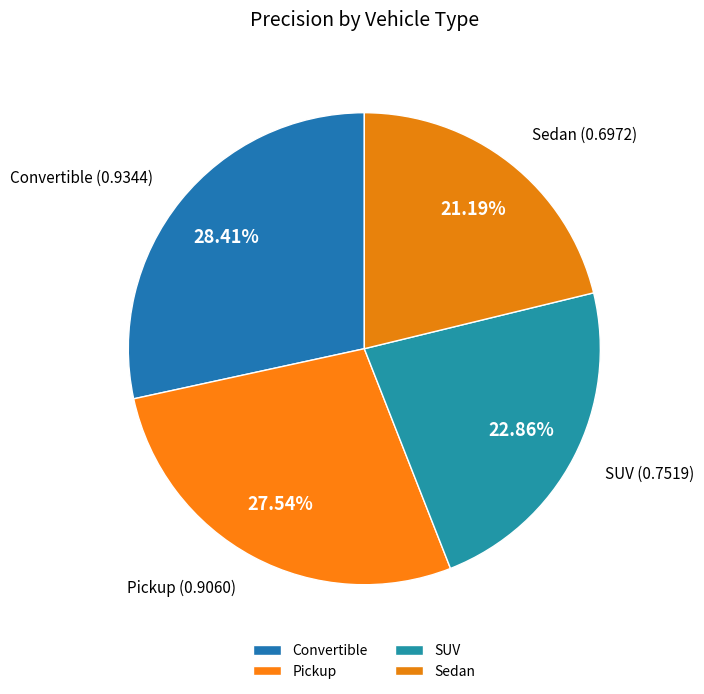

How many segments does this pie chart have?

4